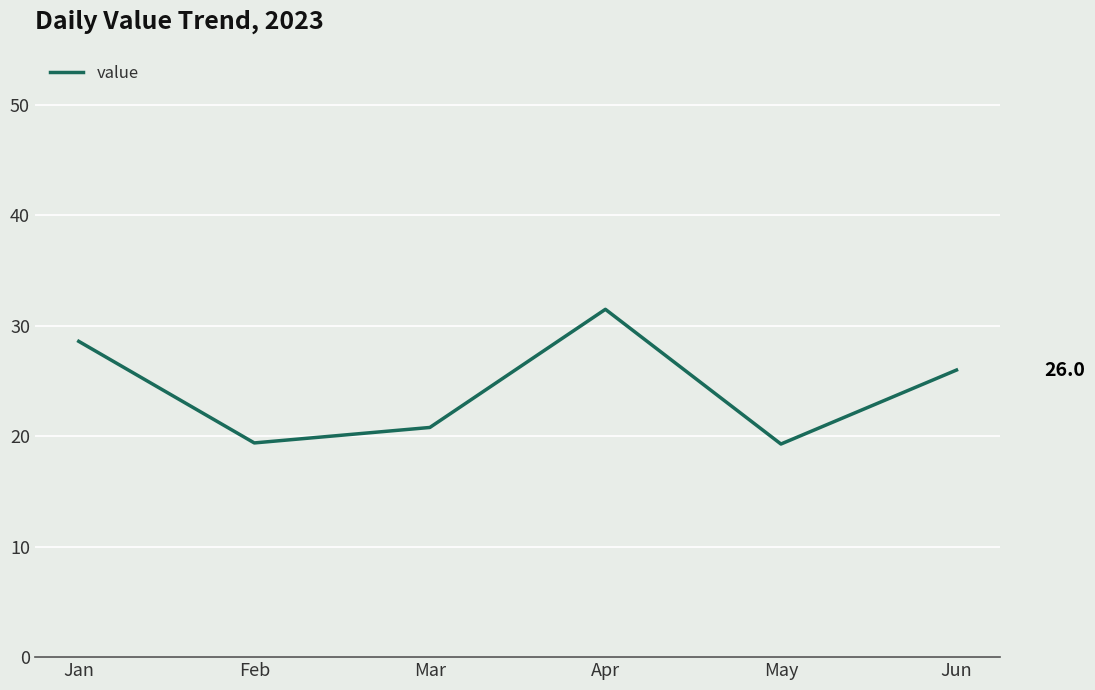

Count the number of data series in this chart.

1